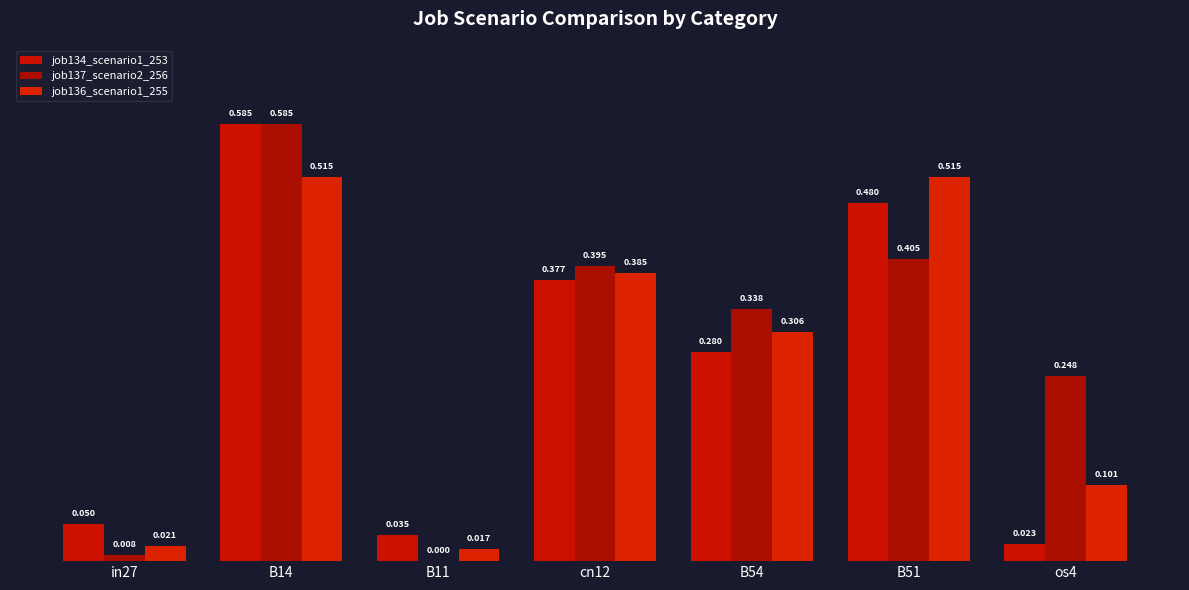

How many groups of bars are there?

7